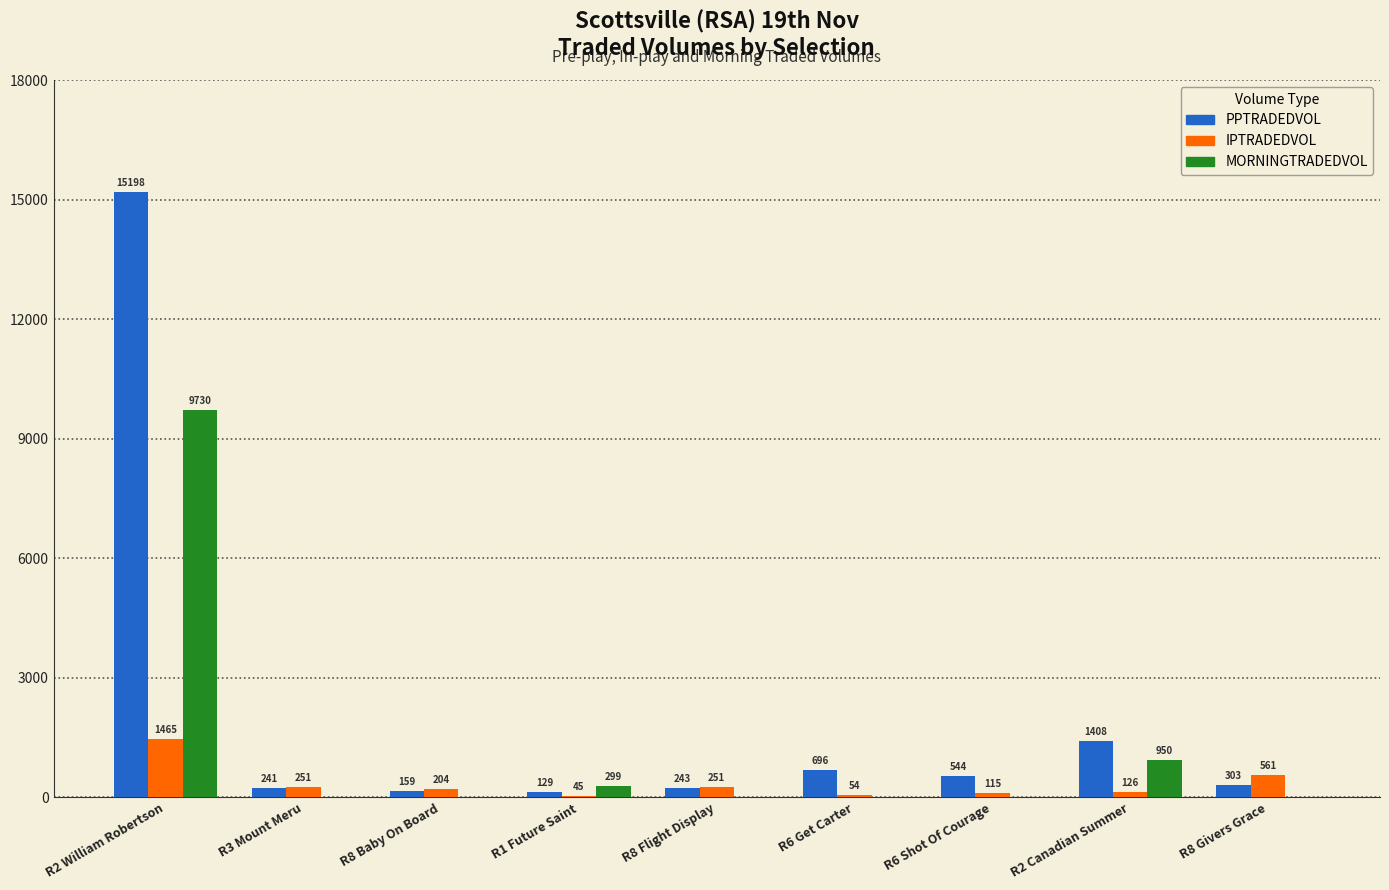

The IPTRADEDVOL series shows 44.6 at R1 Future Saint. True or false?

True